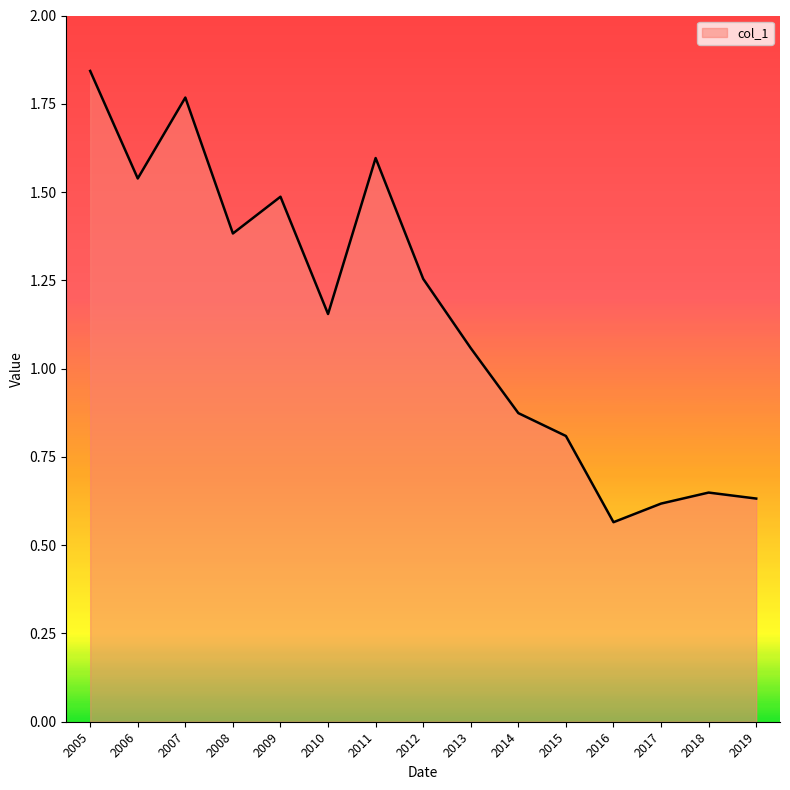

The chart shows a value of 2.3 at 2008. True or false?

False